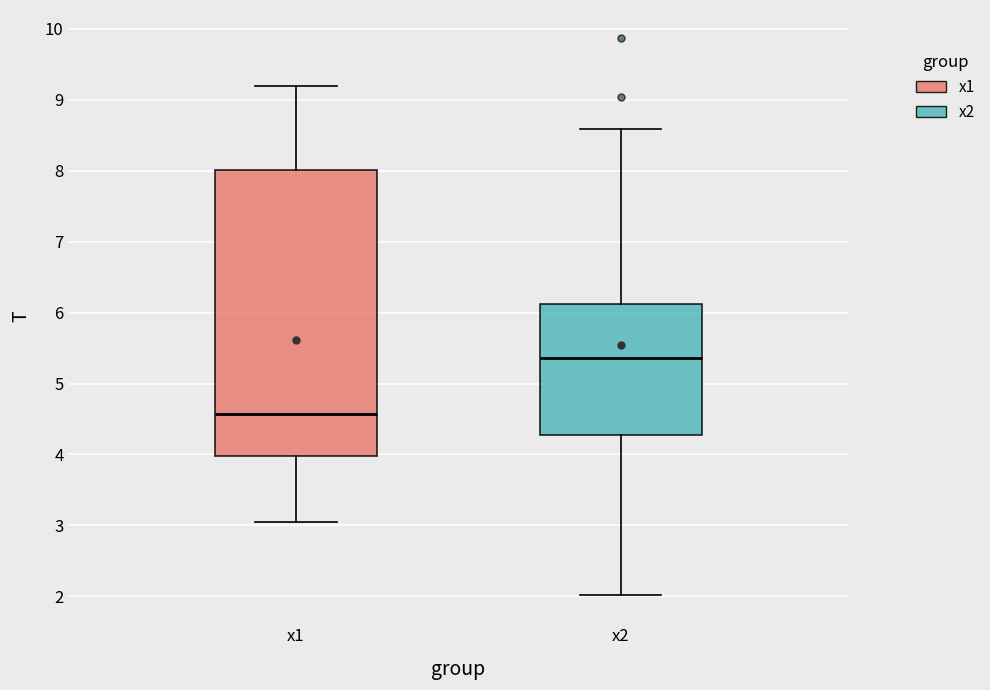

Which box is the tallest, from its lower edge to its upper edge?

x1